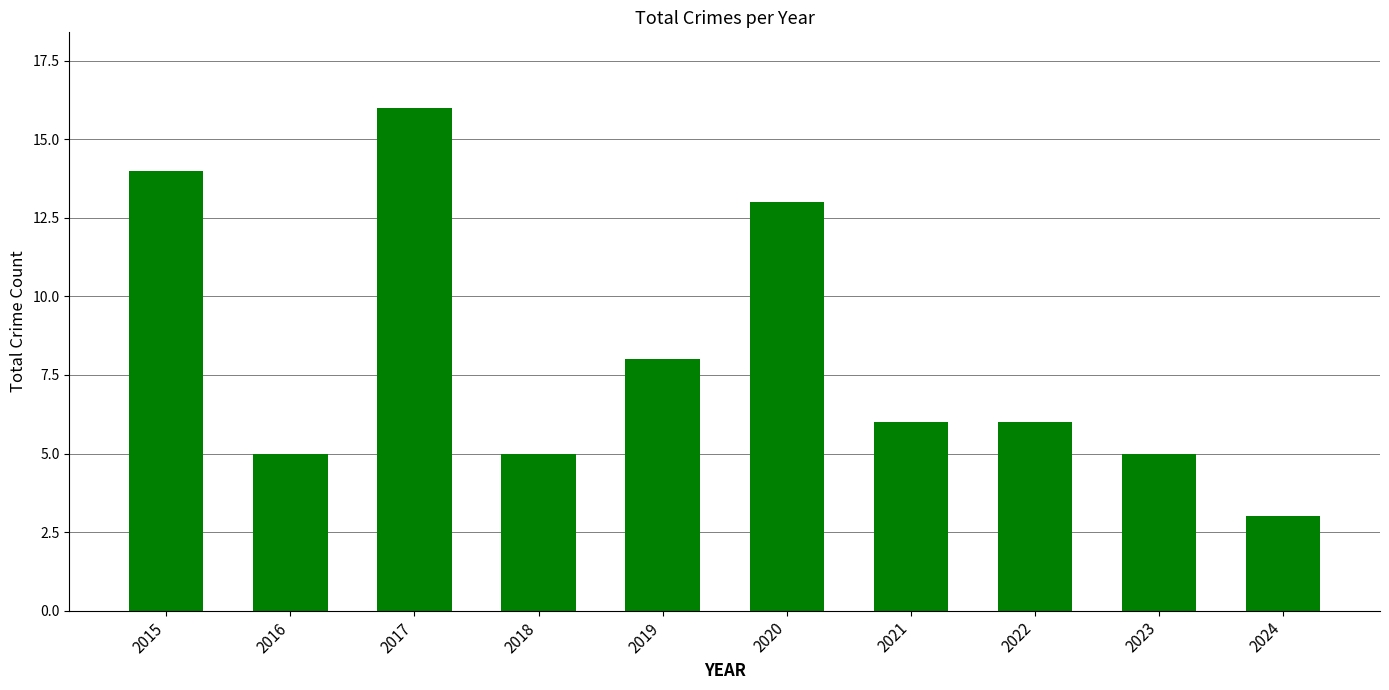

The chart shows a value of 5 at 2023. True or false?

True